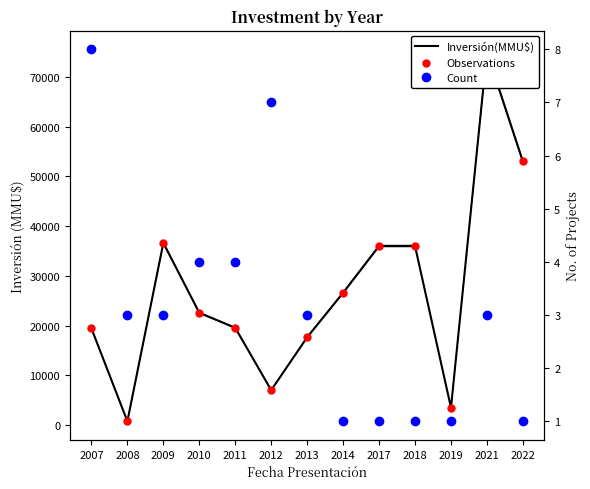

What are all the series names shown in the legend?

Inversión(MMU$), Observations, Count